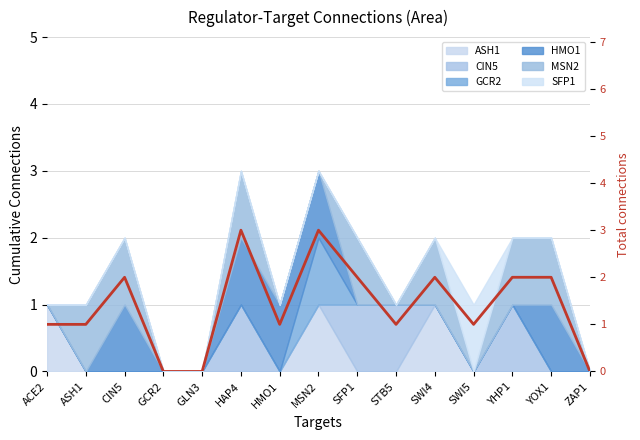

Reading left to right, extract all data points from this chart.

ACE2=1	ASH1=1	CIN5=2	GCR2=0	GLN3=0	HAP4=3	HMO1=1	MSN2=3	SFP1=2	STB5=1	SWI4=2	SWI5=1	YHP1=2	YOX1=2	ZAP1=0